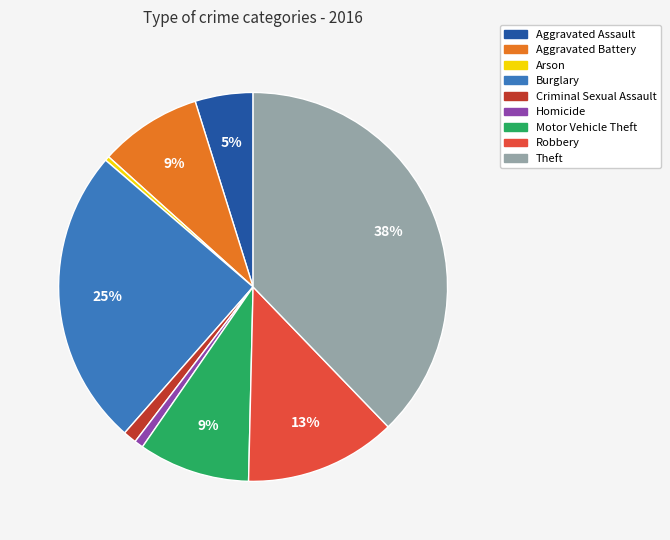

How many slices are in this pie chart?

9